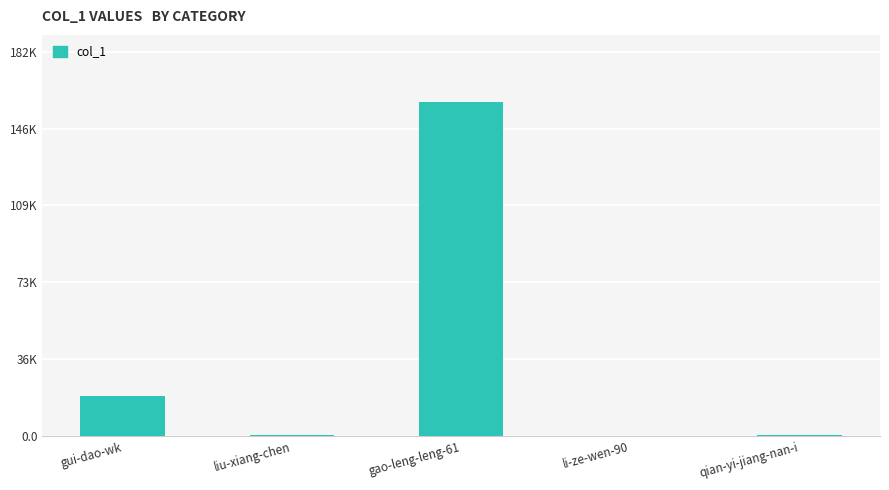

What is the difference between the maximum and second lowest values?

158270